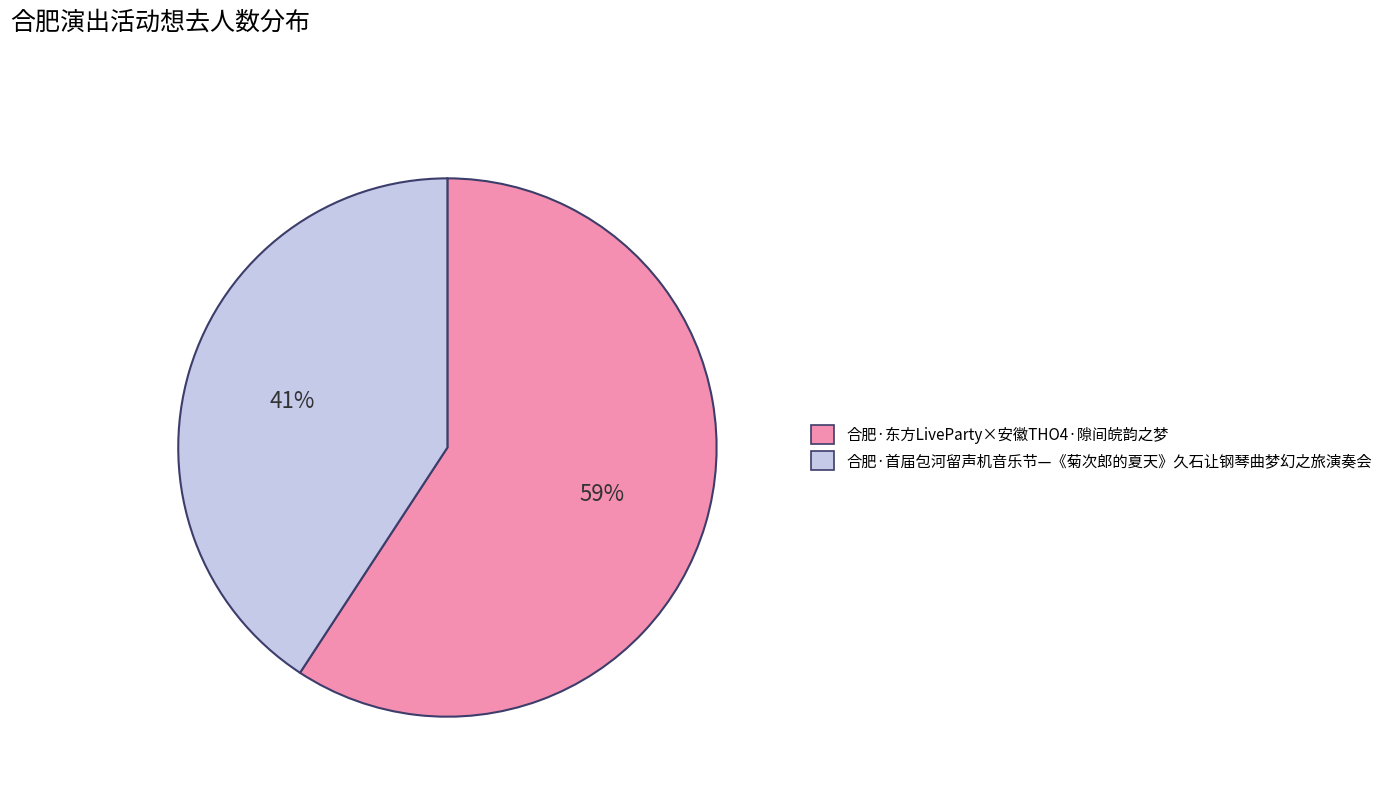

Is it true that 合肥·东方LiveParty×安徽THO4·隙间皖韵之梦 is 46% of the pie?

False